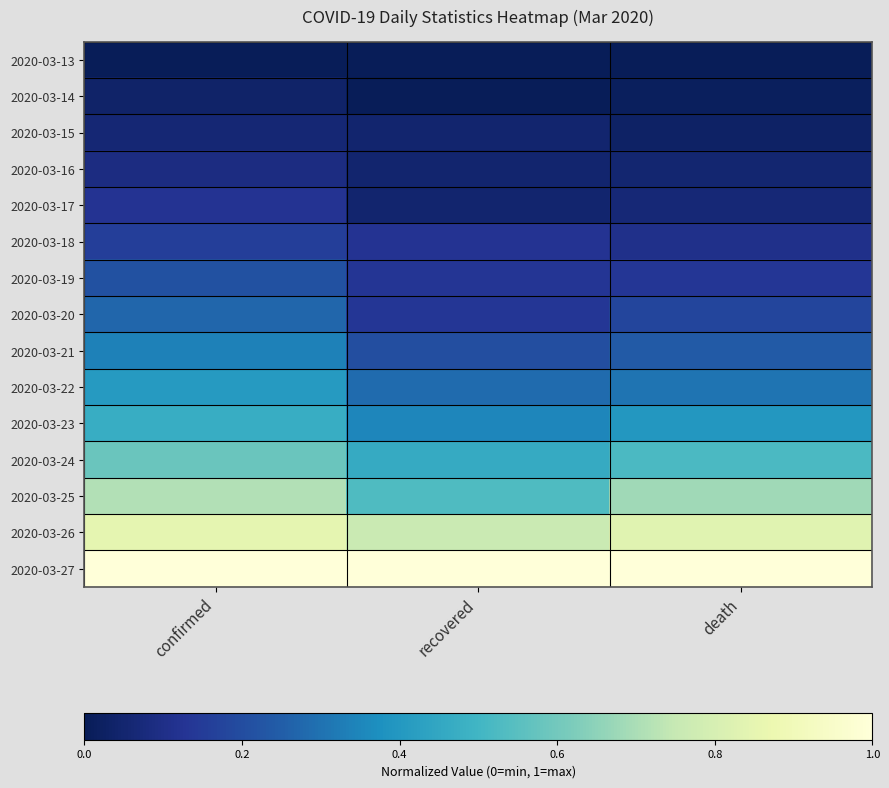

Reading left to right, extract all data points from this chart.

2020-03-13: confirmed=0.0	recovered=0.0	death=0.0
2020-03-14: confirmed=0.0	recovered=0.0	death=0.0
2020-03-15: confirmed=0.1	recovered=0.0	death=0.0
2020-03-16: confirmed=0.1	recovered=0.0	death=0.1
2020-03-17: confirmed=0.1	recovered=0.0	death=0.1
2020-03-18: confirmed=0.2	recovered=0.1	death=0.1
2020-03-19: confirmed=0.2	recovered=0.1	death=0.1
2020-03-20: confirmed=0.3	recovered=0.1	death=0.2
2020-03-21: confirmed=0.3	recovered=0.2	death=0.2
2020-03-22: confirmed=0.4	recovered=0.3	death=0.3
2020-03-23: confirmed=0.5	recovered=0.3	death=0.4
2020-03-24: confirmed=0.6	recovered=0.5	death=0.5
2020-03-25: confirmed=0.7	recovered=0.5	death=0.7
2020-03-26: confirmed=0.8	recovered=0.8	death=0.8
2020-03-27: confirmed=1.0	recovered=1.0	death=1.0